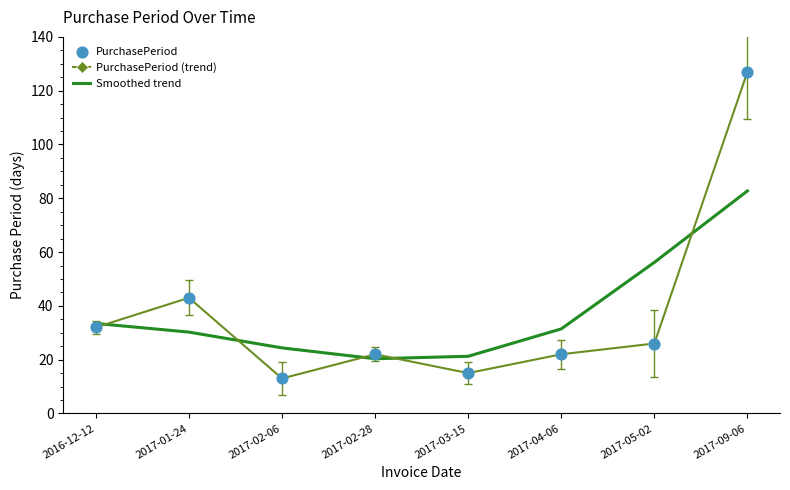

What is the total value across all series at 2017-01-24?

73.2